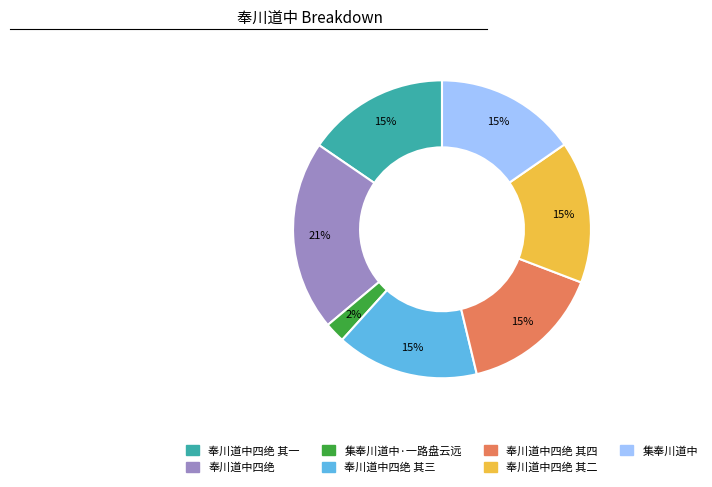

Does any single category account for the majority?

No